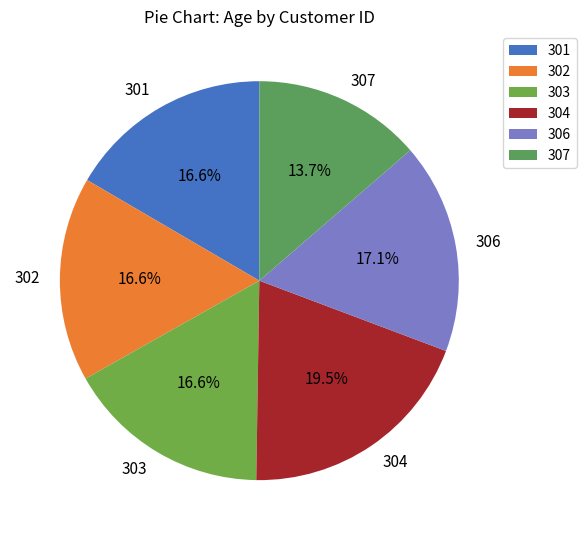

Count the number of slices in the pie.

6